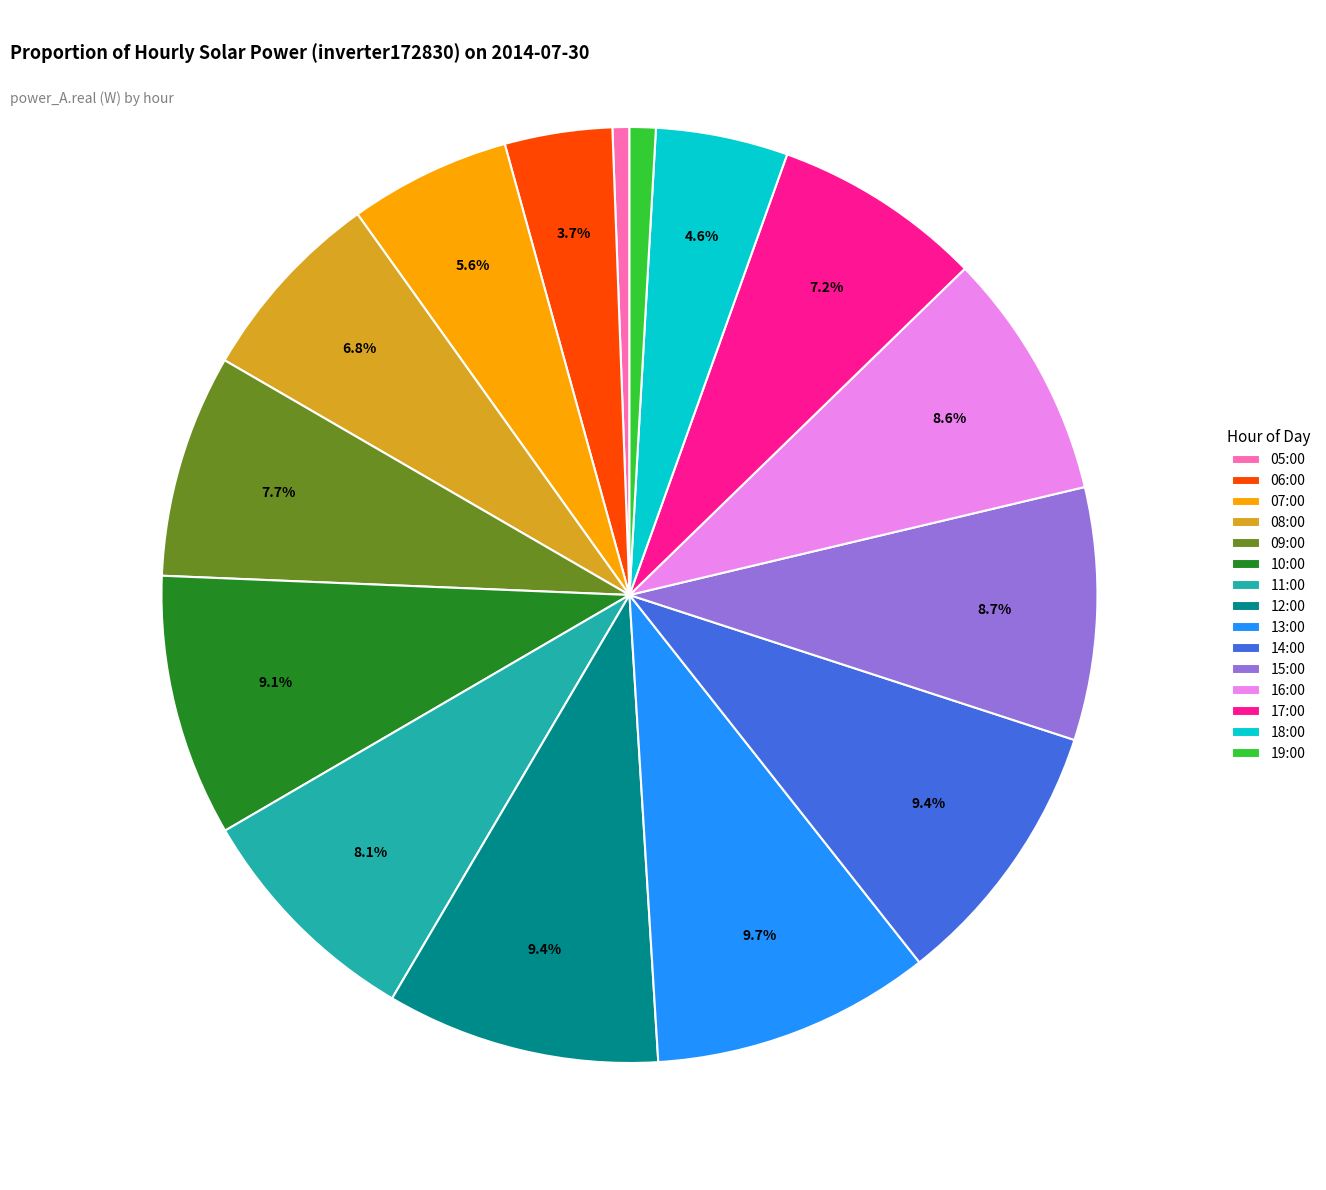

How many segments does this pie chart have?

15